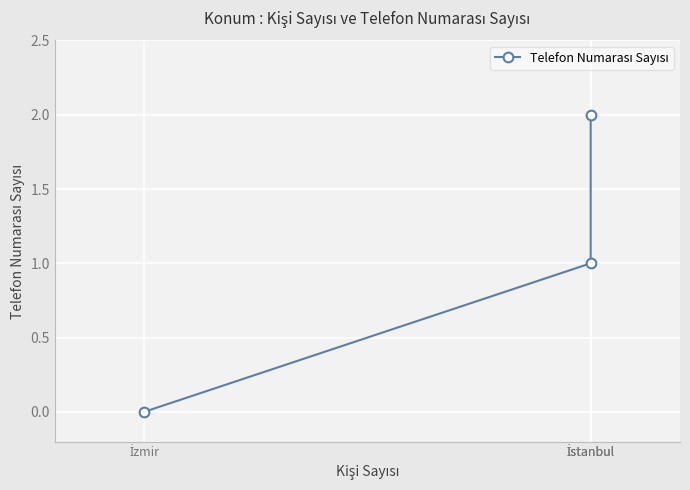

Is it true that the value at İzmir is 0?

True